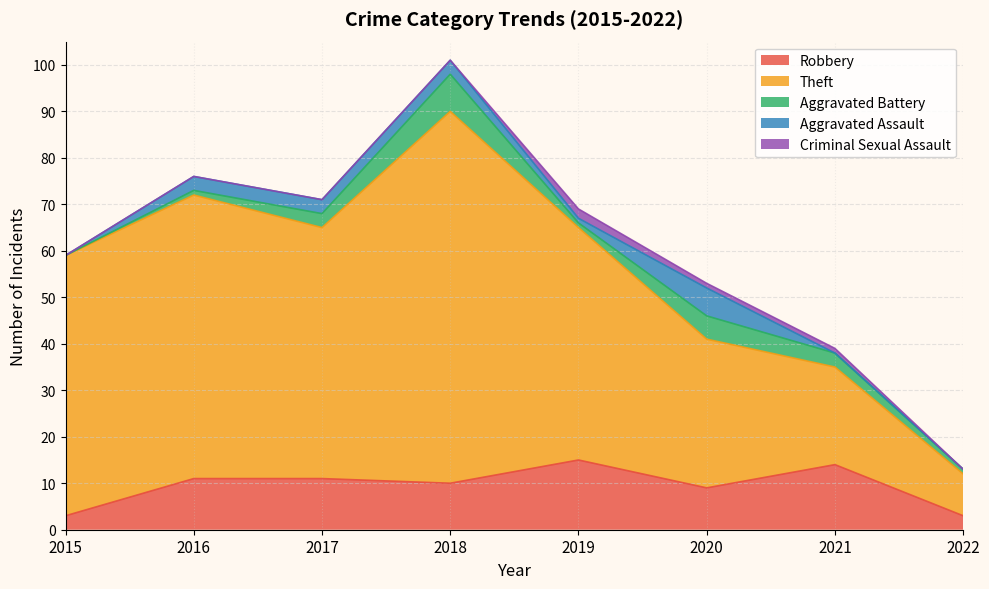

How many Aggravated Battery values are between 1 and 5?

6